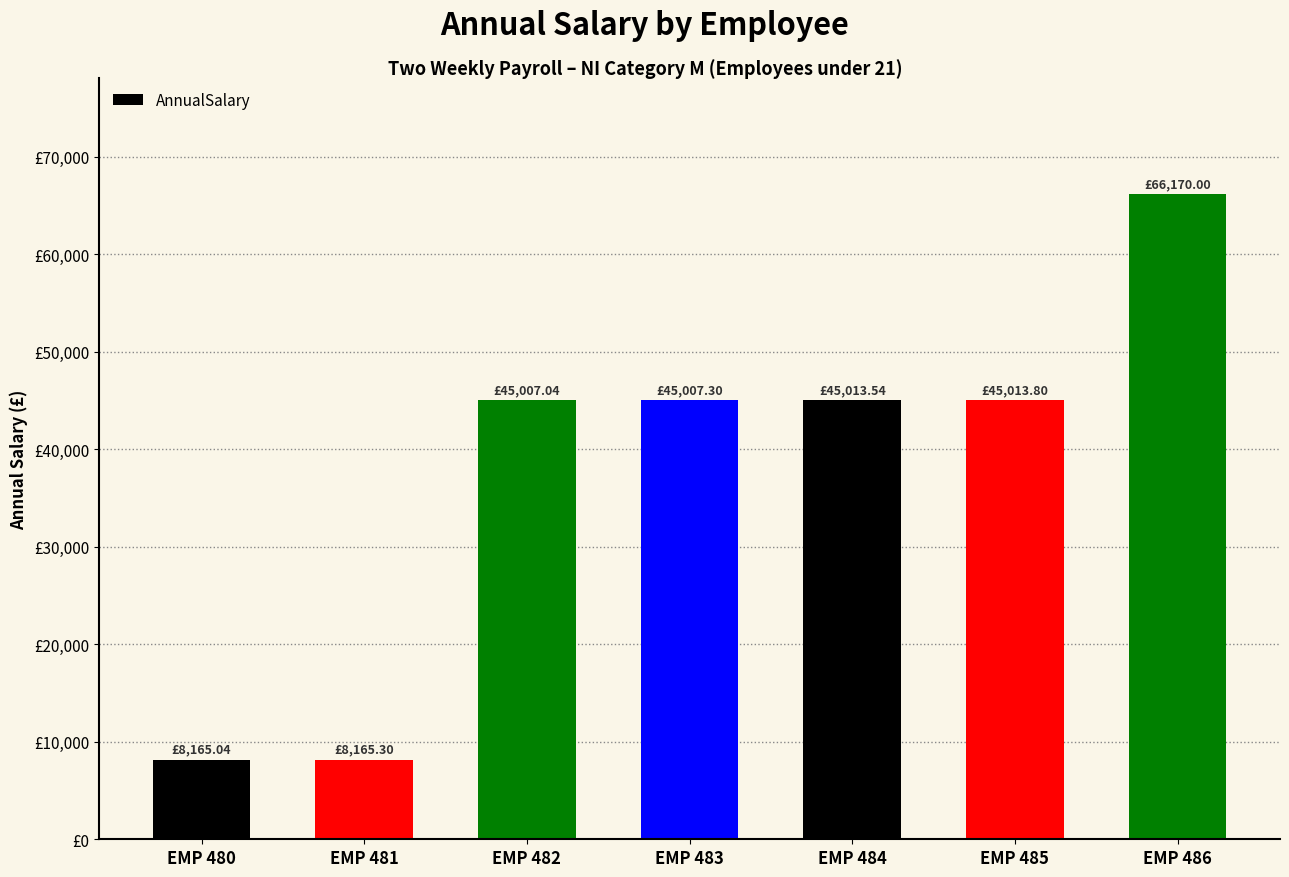

True or false: the data shows 45013.5 at EMP 484.

True